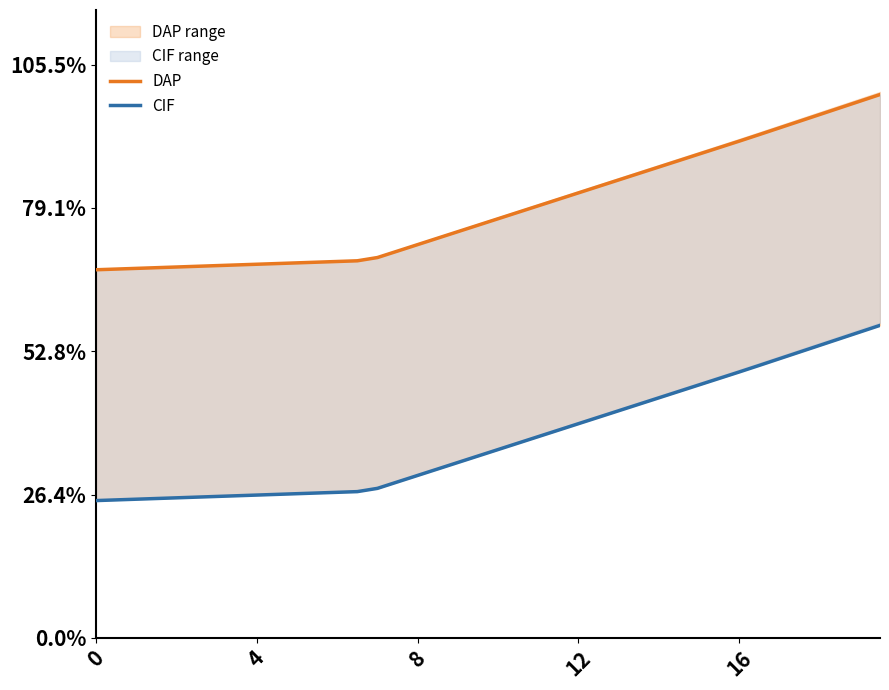

What is the greatest value displayed?

1.0